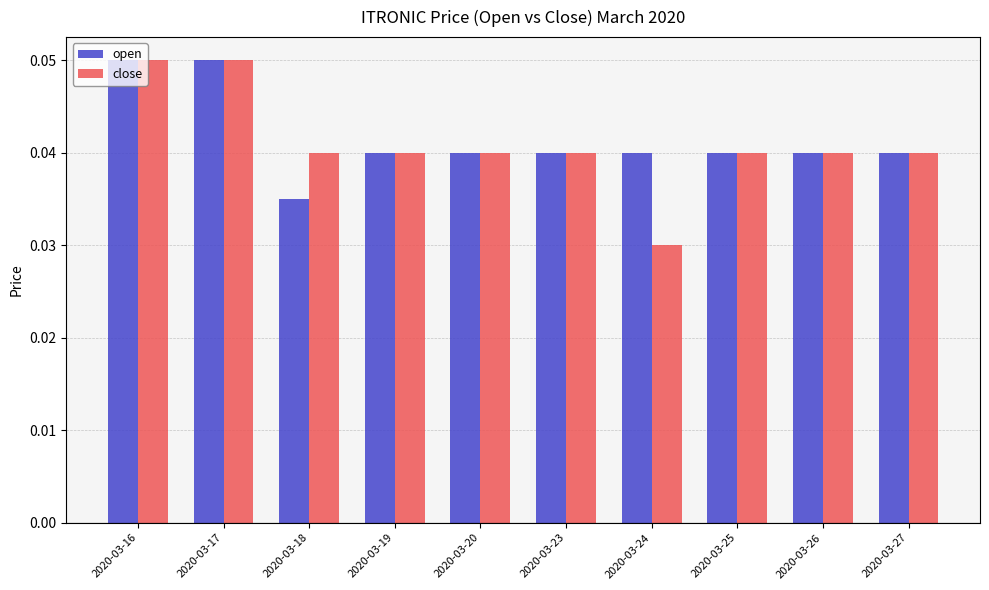

Where is close nearest to the value 0?

2020-03-24